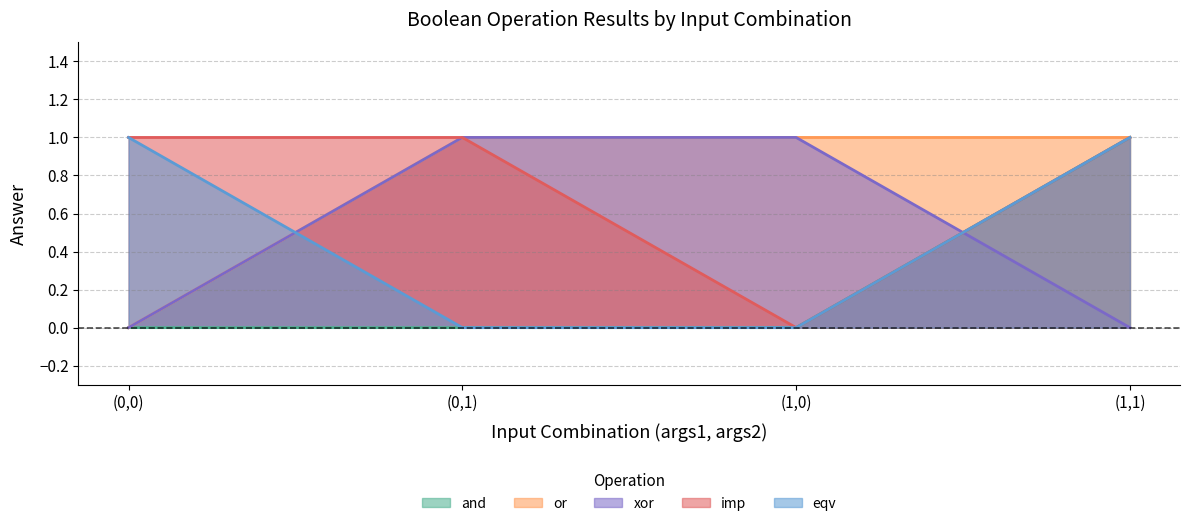

What position from the left is (0,0)?

1